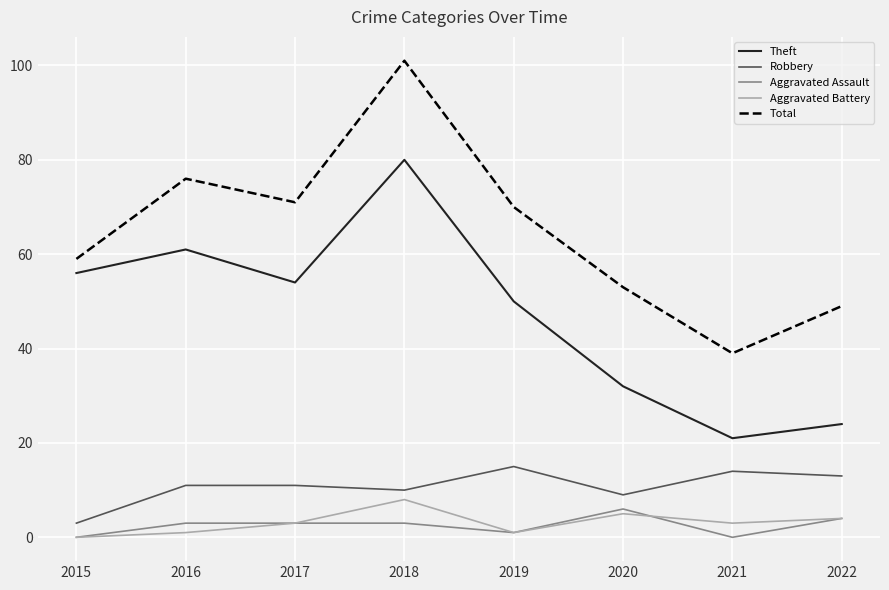

At which category does Theft reach its first local peak?

2016